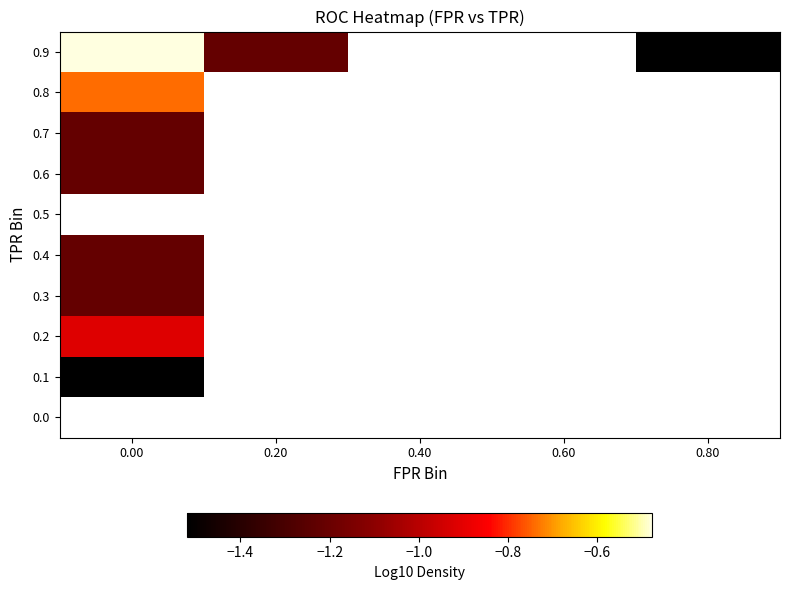

List the labels in order of 0.9 value, largest first.

0.00, 0.20, 0.40, 0.60, 0.80